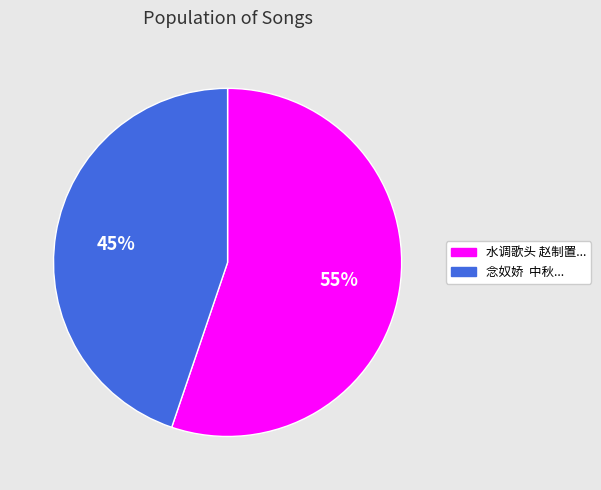

To the nearest percent, what is the average slice percentage?

50%